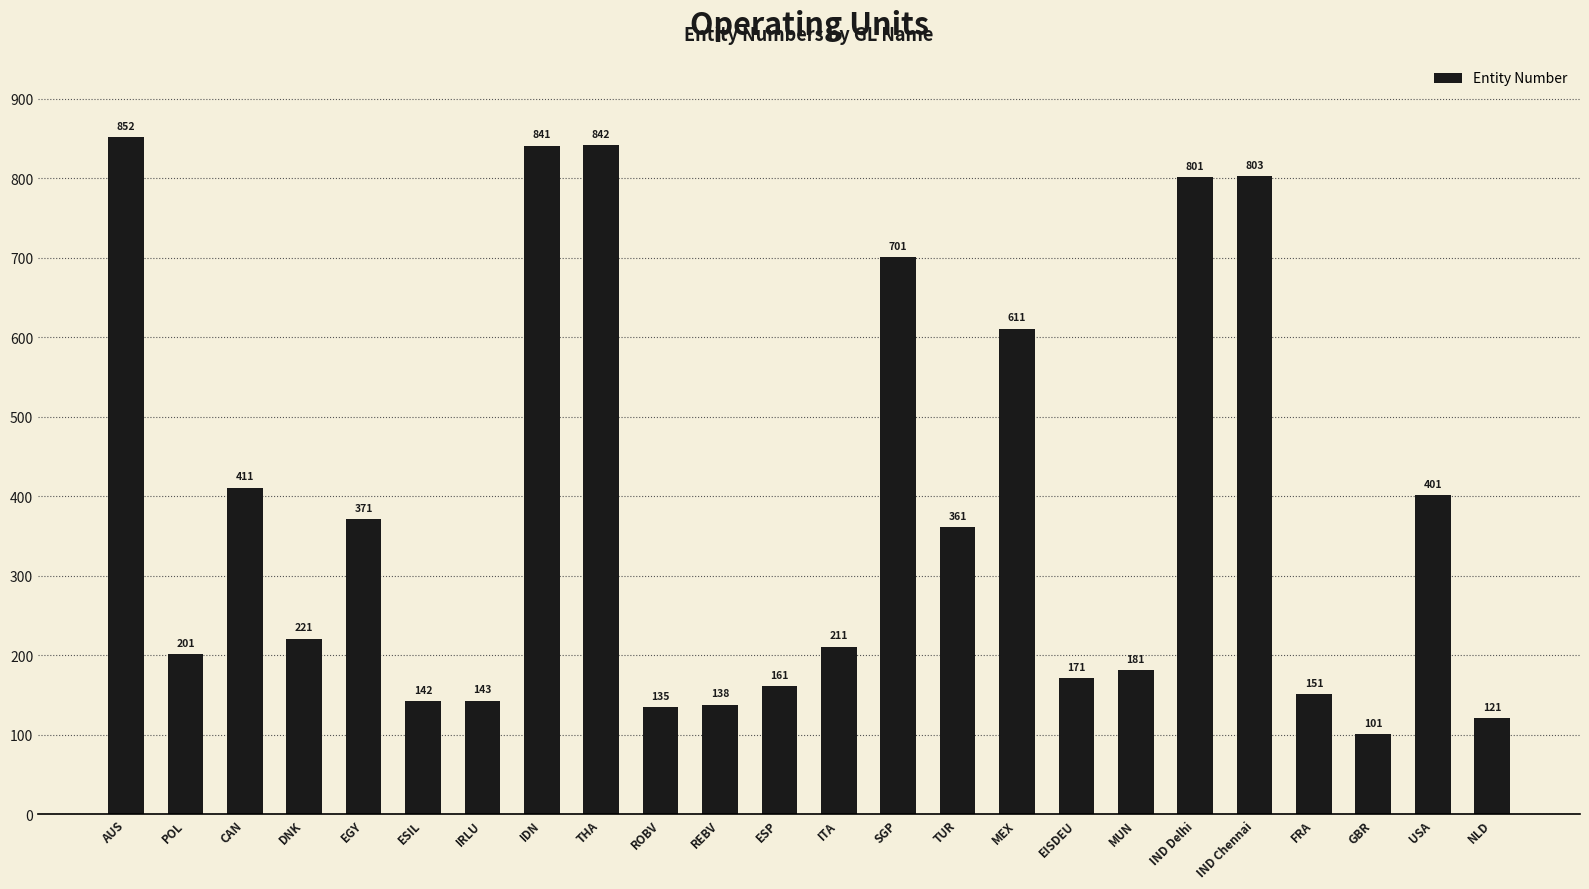

Reading left to right, extract all data points from this chart.

AUS=852	POL=201	CAN=411	DNK=221	EGY=371	ESIL=142	IRLU=143	IDN=841	THA=842	ROBV=135	REBV=138	ESP=161	ITA=211	SGP=701	TUR=361	MEX=611	EISDEU=171	MUN=181	IND Delhi=801	IND Chennai=803	FRA=151	GBR=101	USA=401	NLD=121